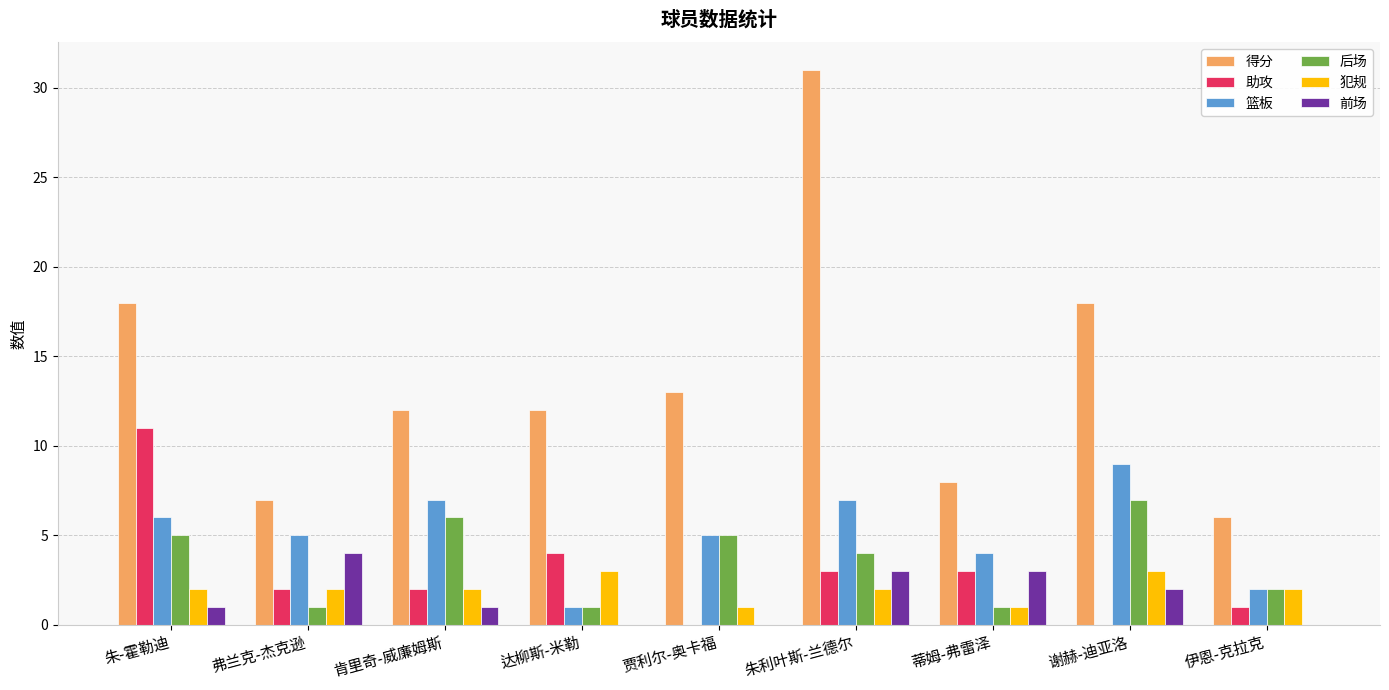

What is the approximate value of 前场 at 朱利叶斯-兰德尔?

3